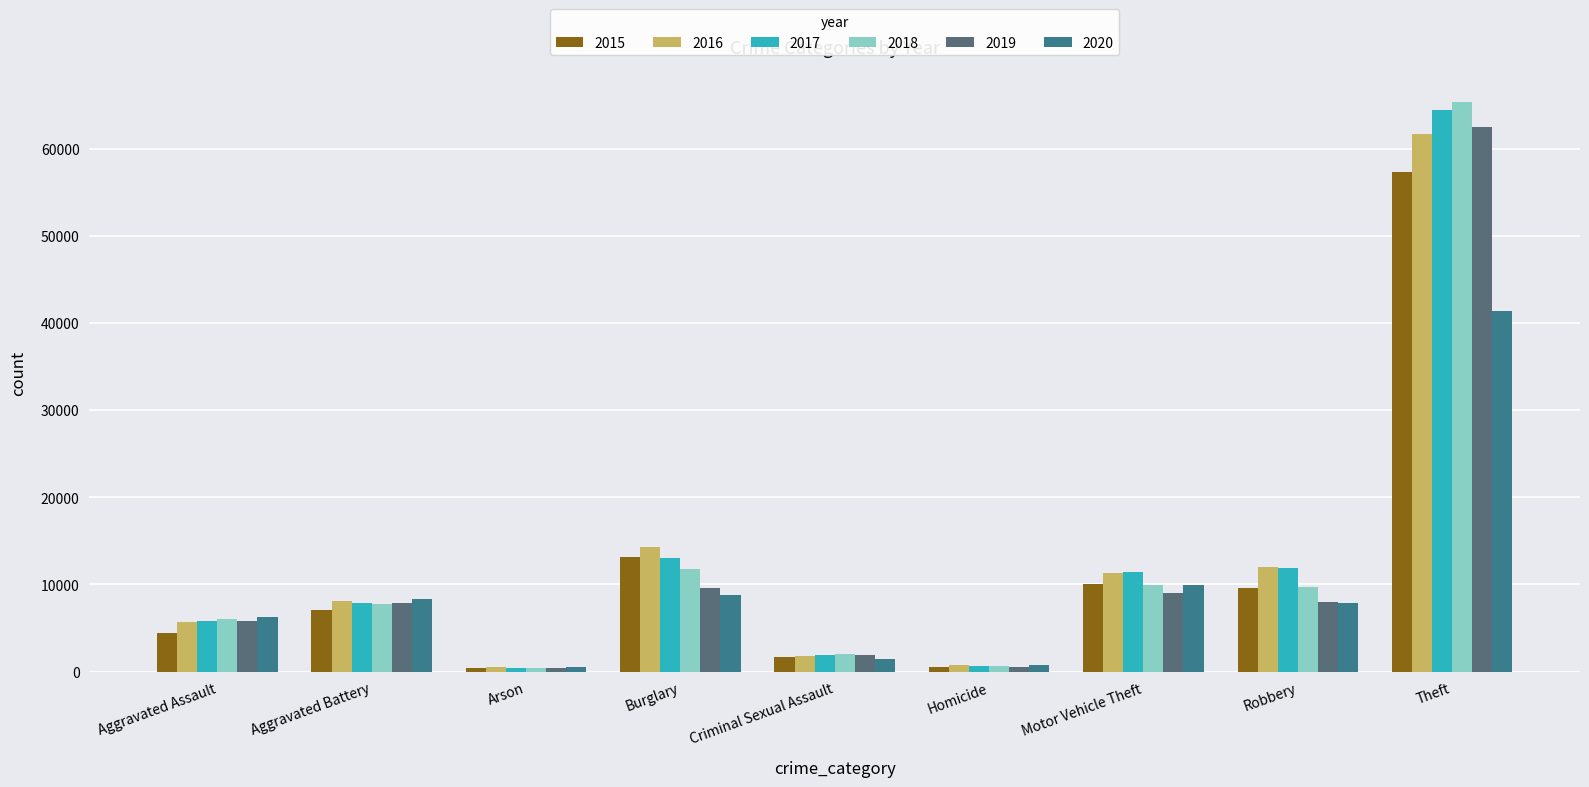

Which category has the highest value across all series?

Theft